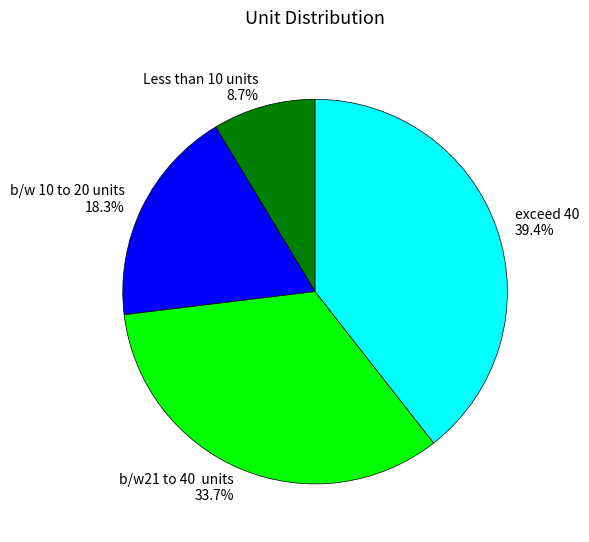

Rank the categories by value from highest to lowest.

exceed 40, b/w21 to 40 units, b/w 10 to 20 units, Less than 10 units